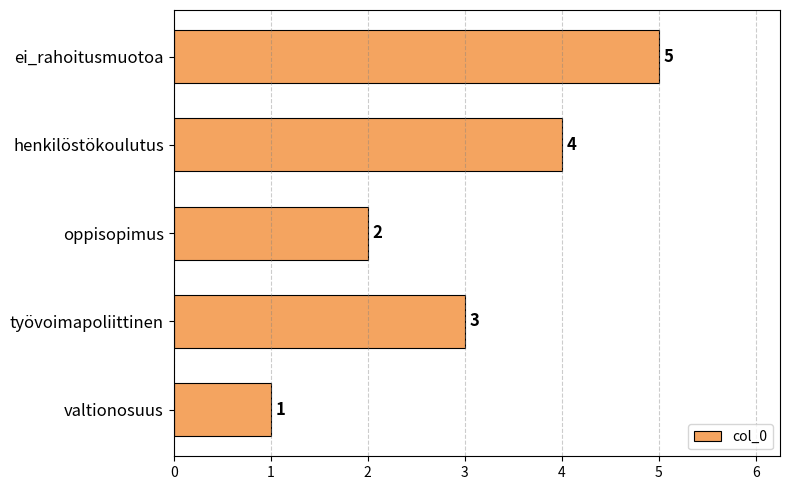

The value at henkilöstökoulutus is 2. True or false?

False